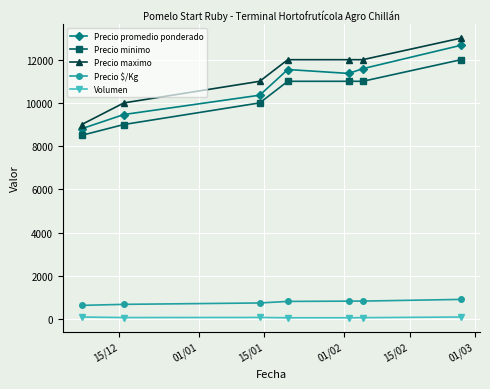

At how many categories does at least one series exceed 2623?

7